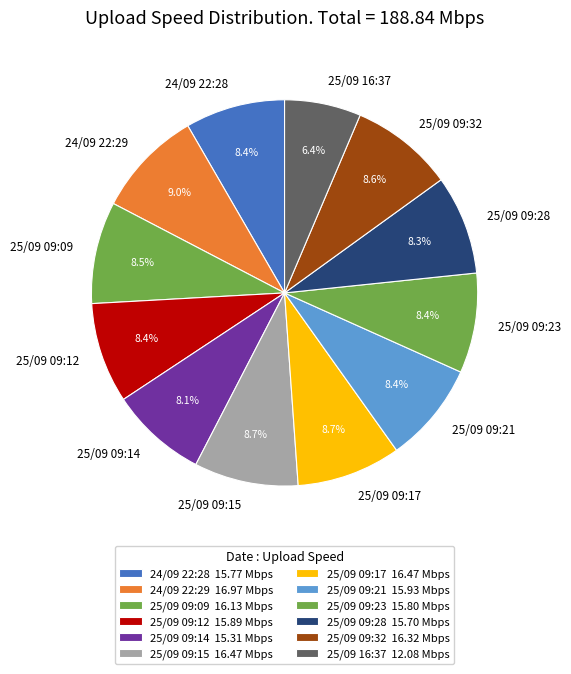

To the nearest percent, what is the average slice percentage?

8%